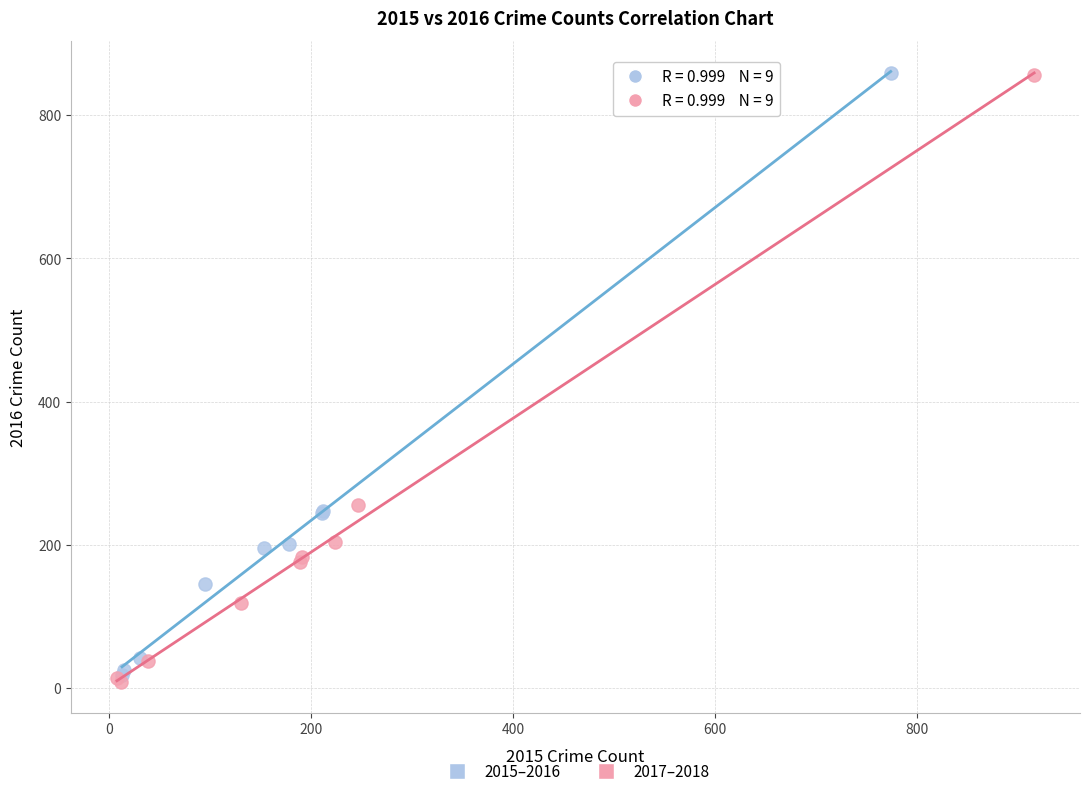

Which series has the largest Y range (max minus min)?

2017–2018